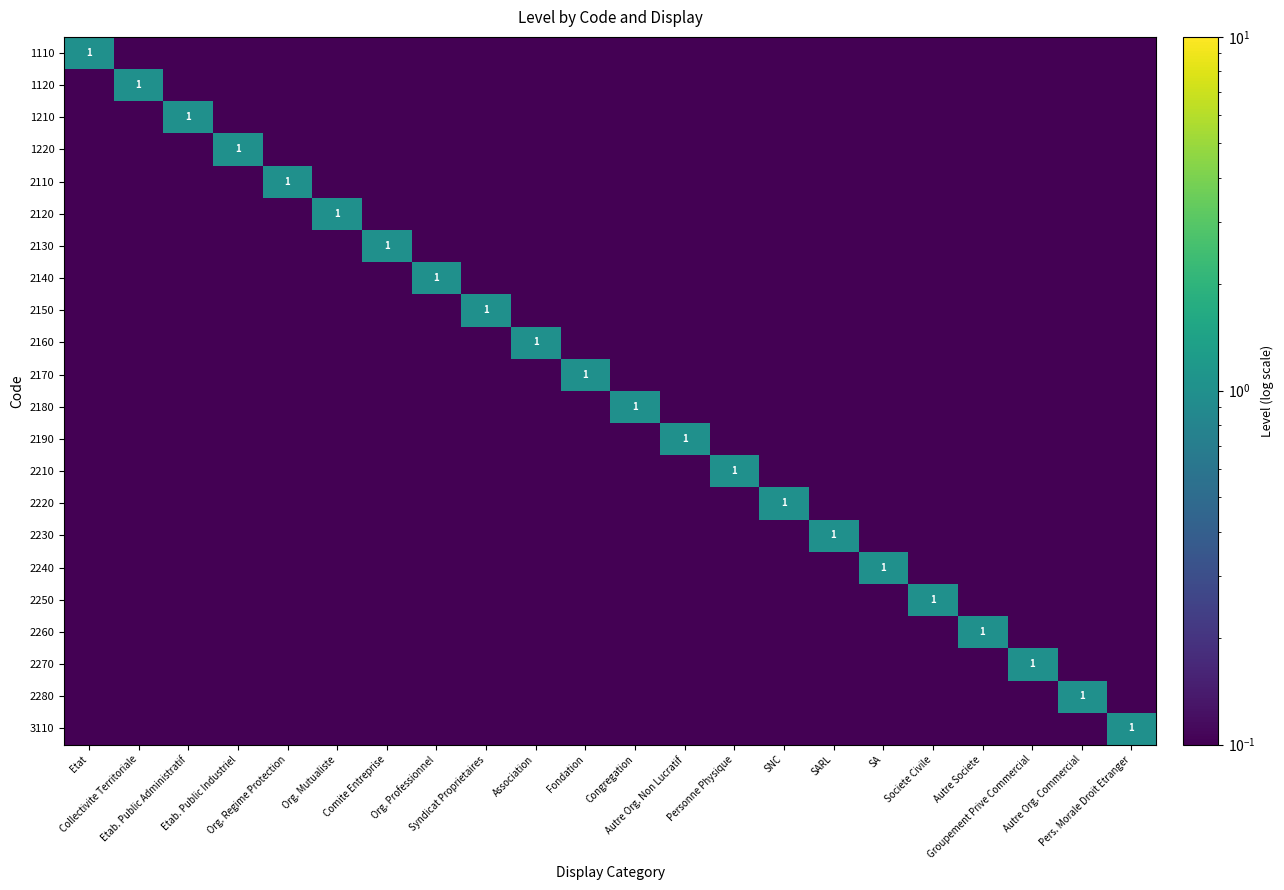

True or false: 2270 has a value of 0.1 at Etab. Public Industriel.

True